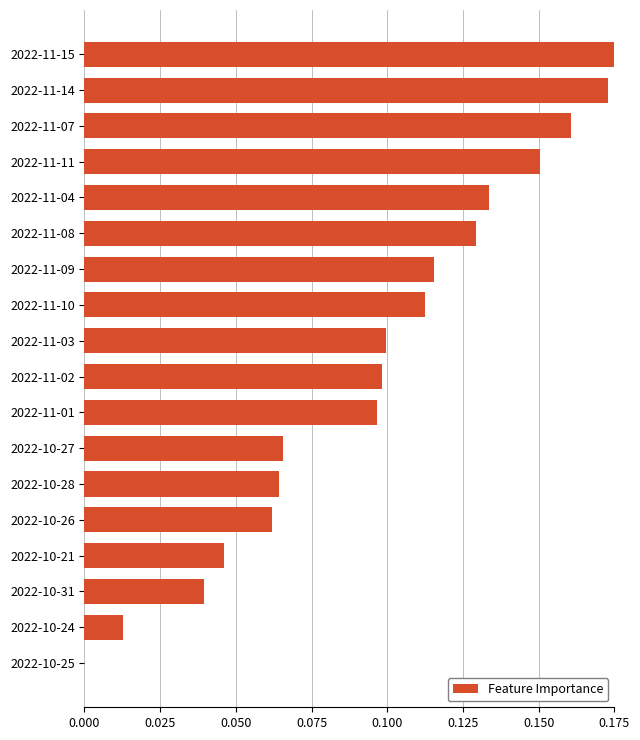

Which has a higher value, 2022-10-21 or 2022-11-04?

2022-11-04